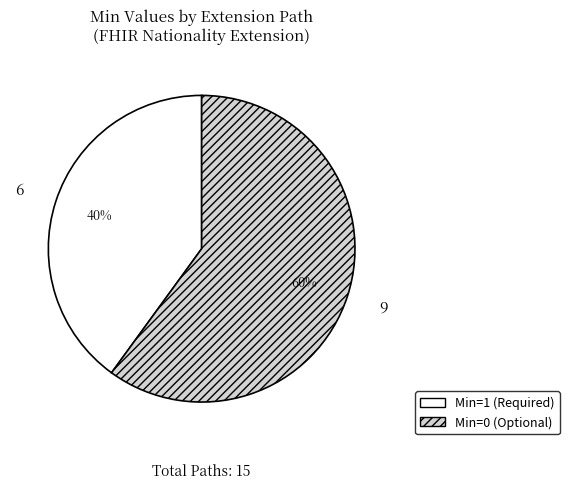

The Min=1 (Required) slice represents 28% of the pie. True or false?

False